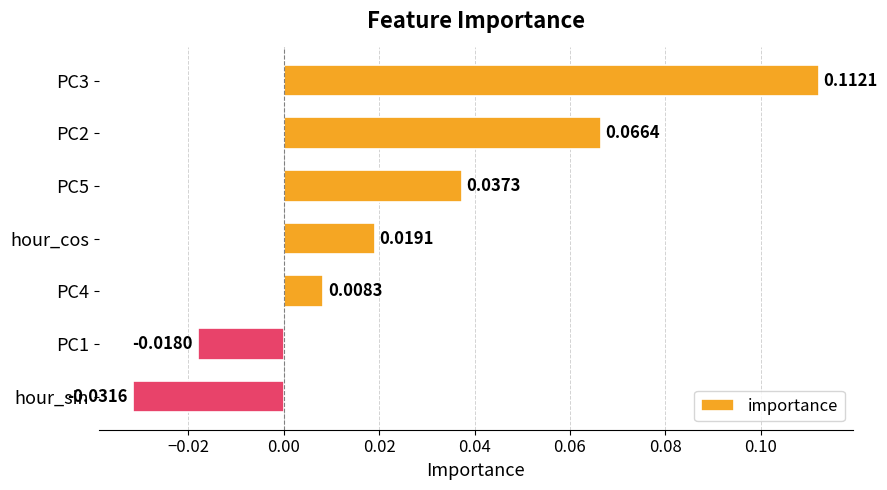

List the labels in order of value, largest first.

PC3, PC2, PC5, hour_cos, PC4, PC1, hour_sin